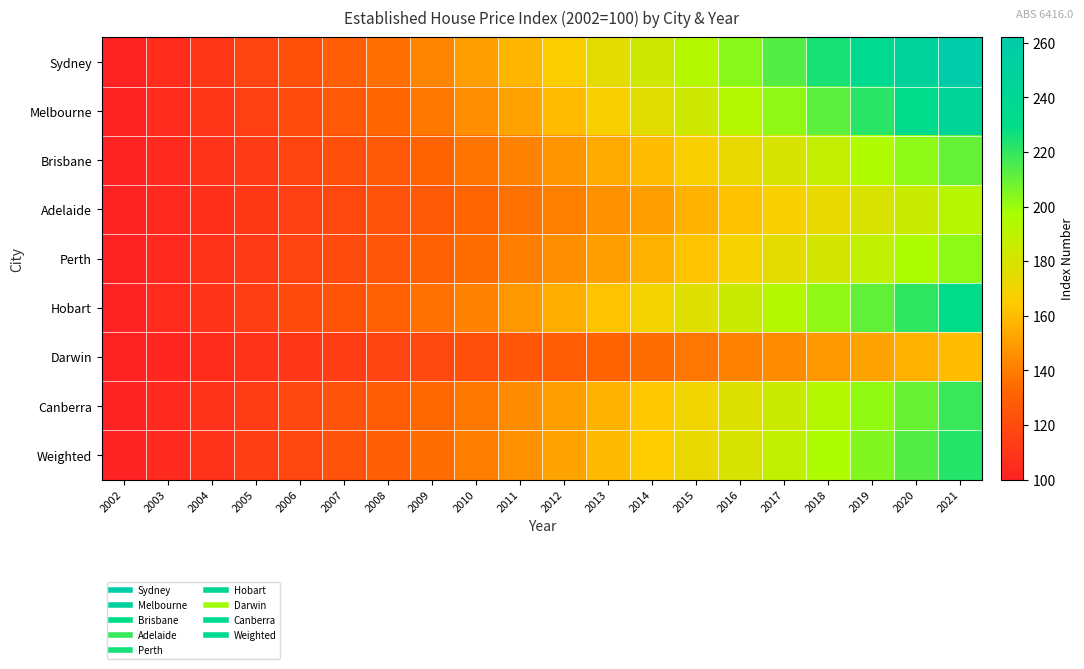

At which category does the chart reach its peak across all series?

2021